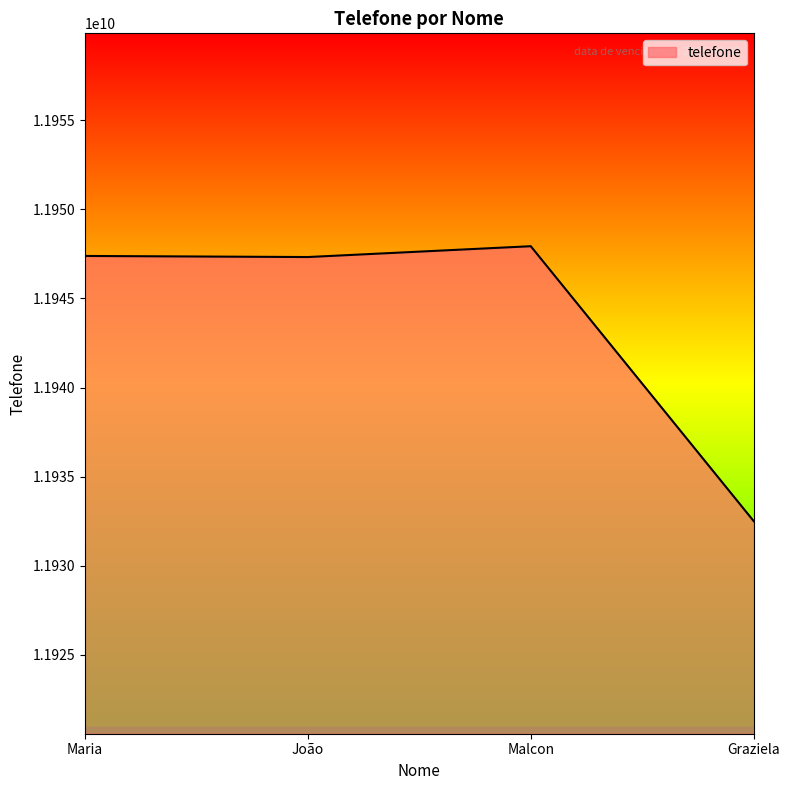

What is the change in value from João to Graziela?

-14820890